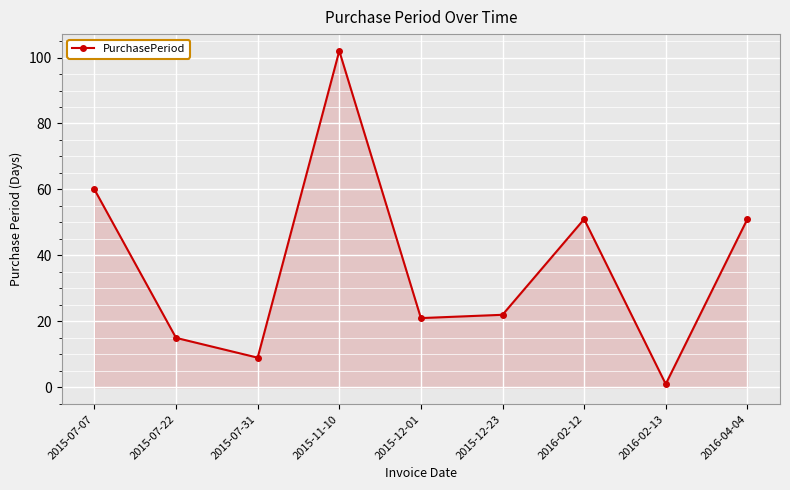

Count the number of data series in this chart.

1